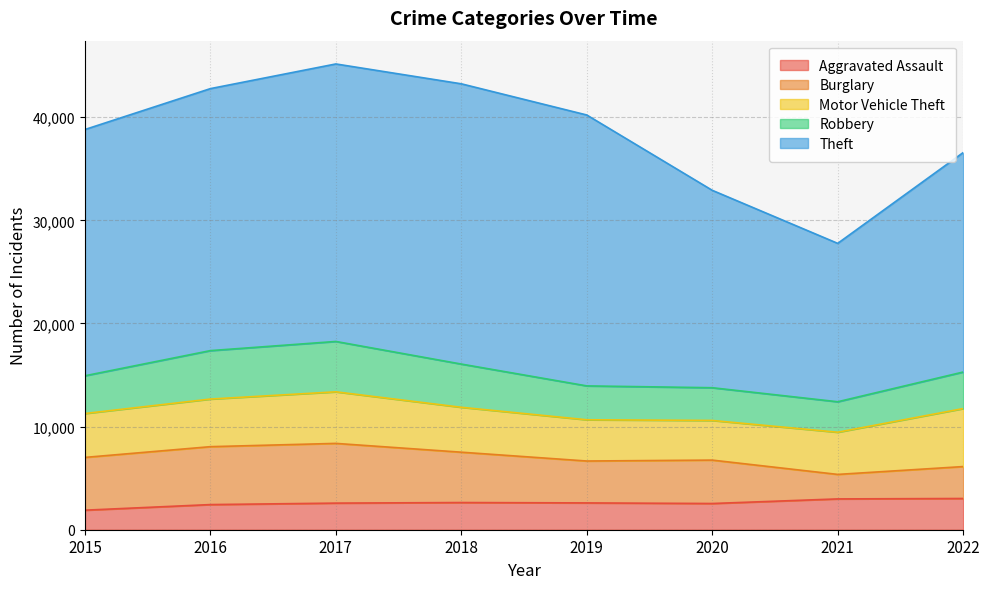

True or false: Theft has a value of 21284 at 2022.

True